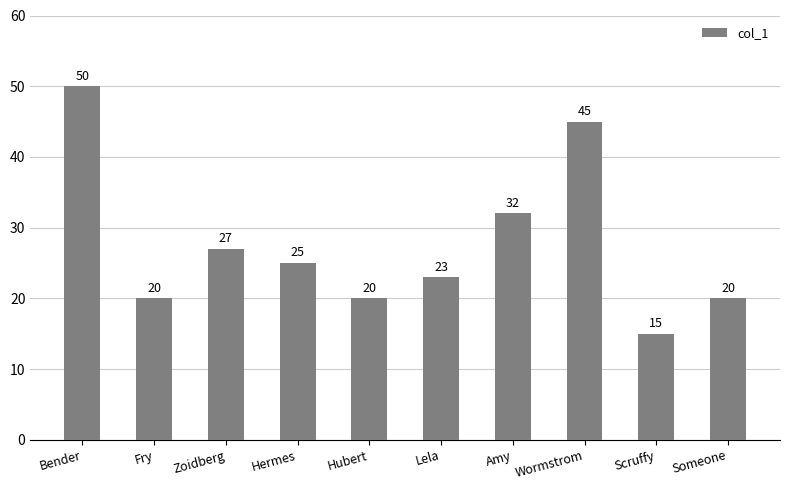

Where is the data nearest to the value 32?

Amy